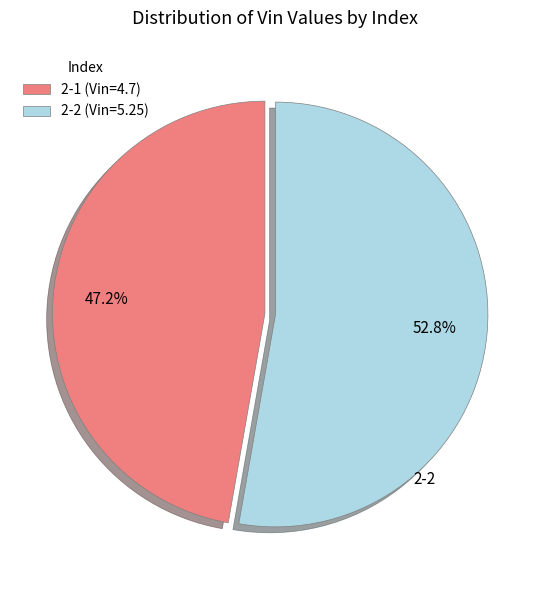

Combined, what portion of the pie is 2-1 and 2-2?

100.0%